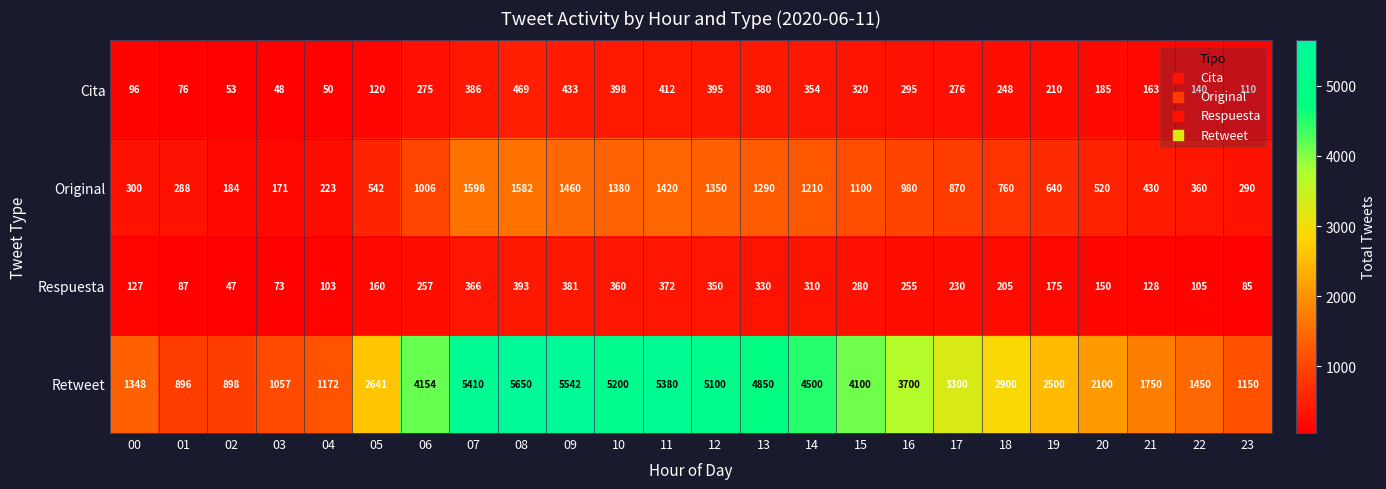

Rank the series by their maximum value, from highest to lowest.

Retweet, Original, Cita, Respuesta